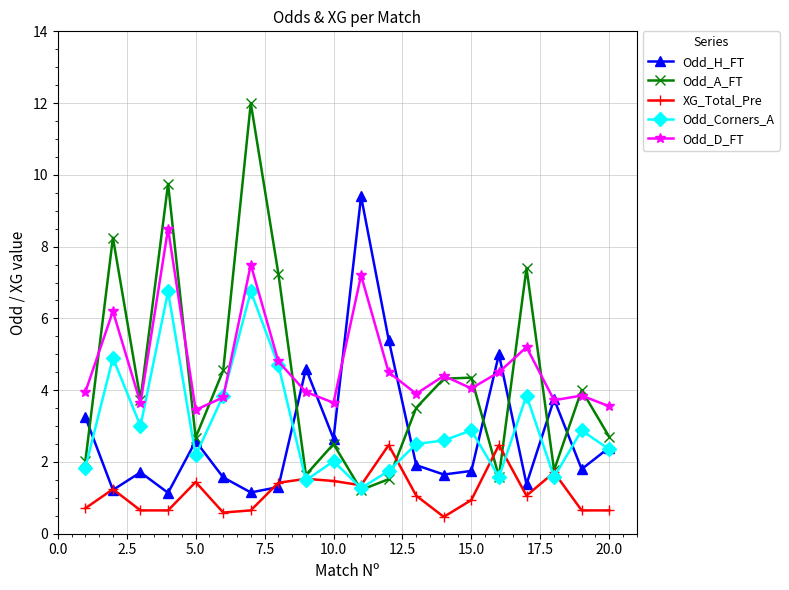

What is the sum of all Odd_D_FT values?

94.3